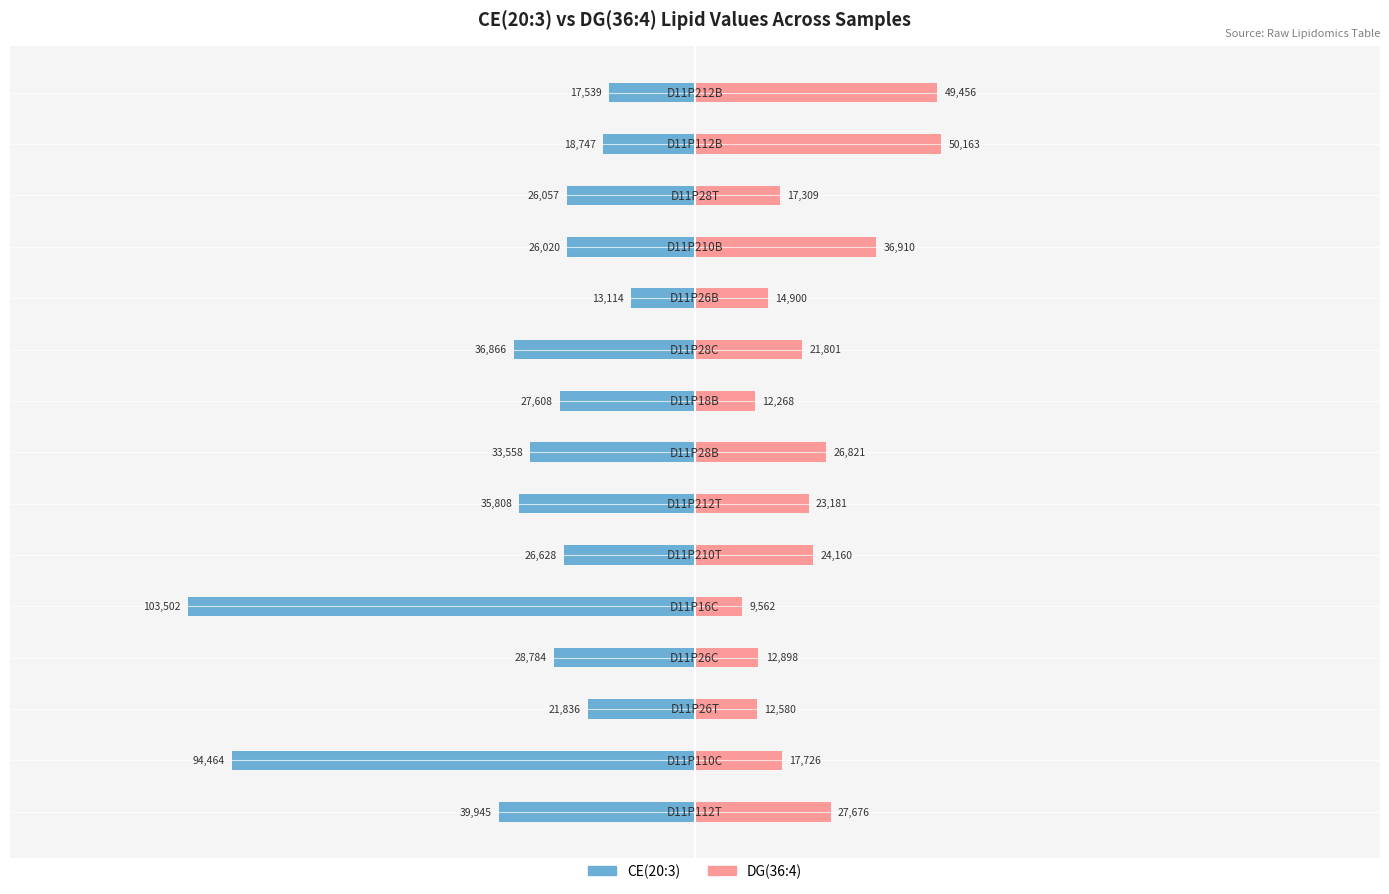

Reading left to right, transcribe all the data shown in this chart.

CE(20:3): -39945	-94464	-21836	-28784	-103502	-26628	-35808	-33558	-27608	-36866	-13114	-26020	-26057	-18747	-17539
DG(36:4): 27676	17726	12580	12898	9562	24160	23181	26821	12268	21801	14900	36910	17309	50163	49456